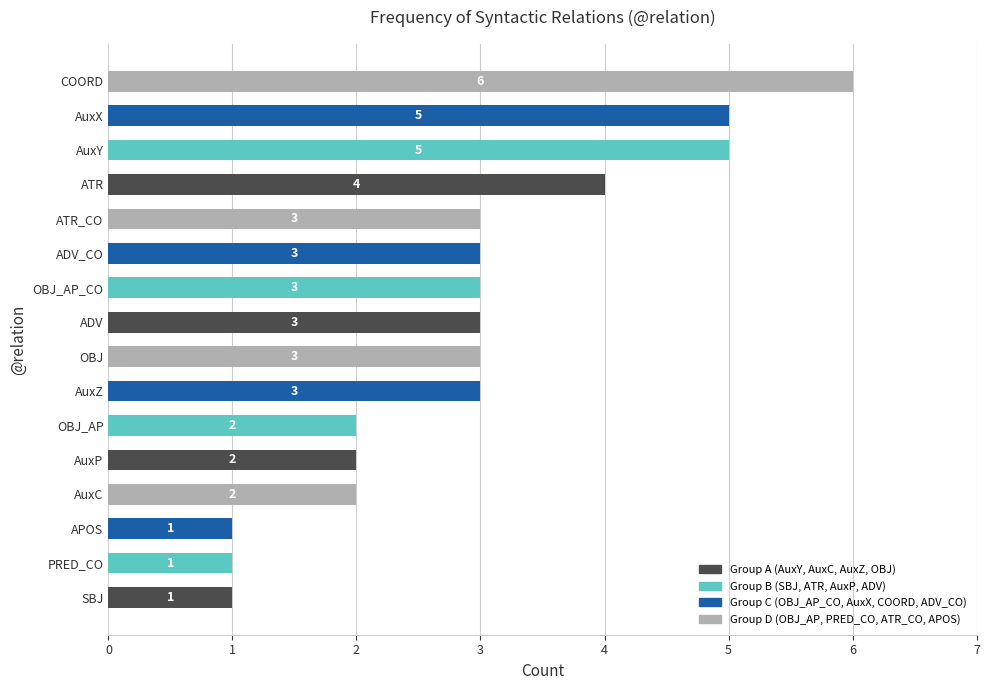

How many distinct data groups are displayed?

1